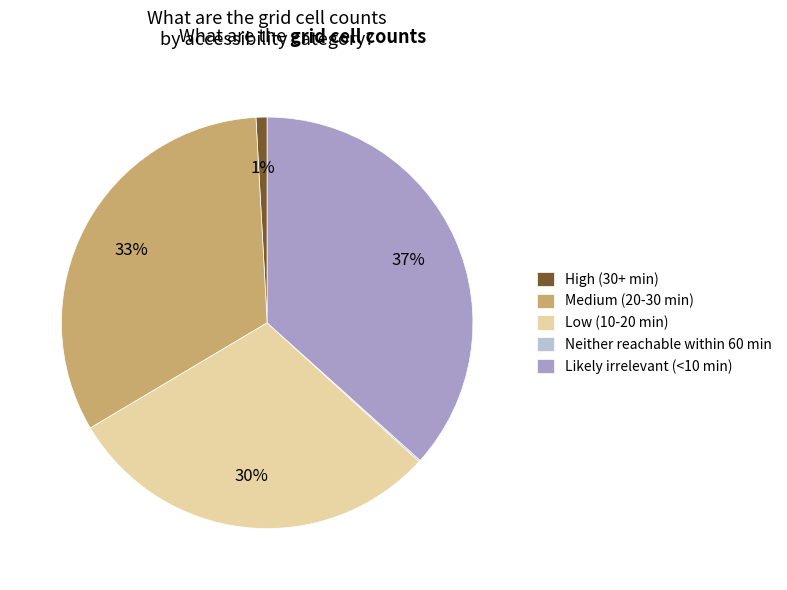

Does High (30+ min) represent more than half of the total?

No